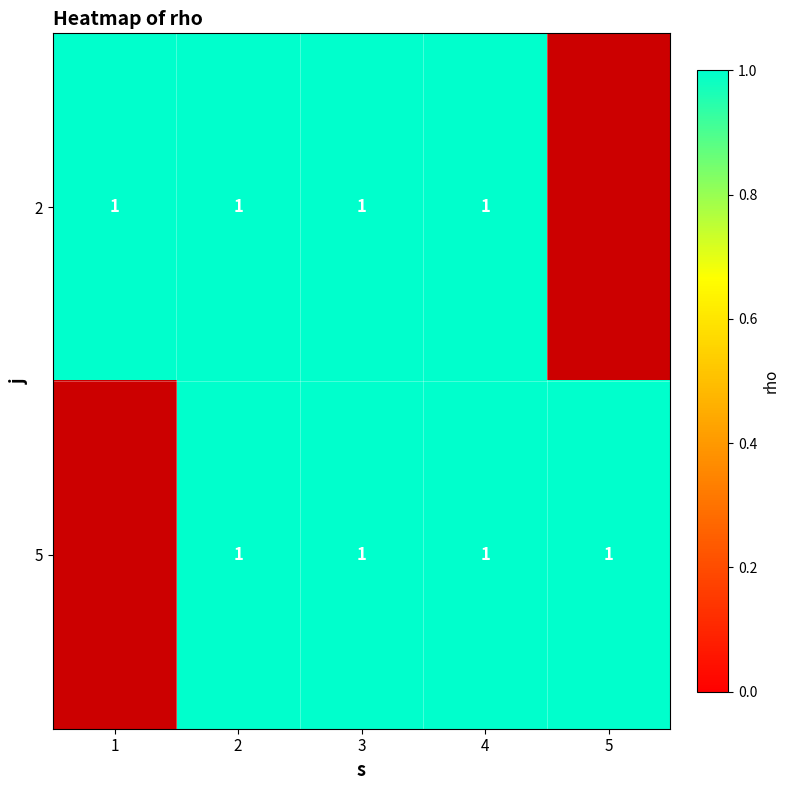

Is it true that 2 equals 1 at 3?

False